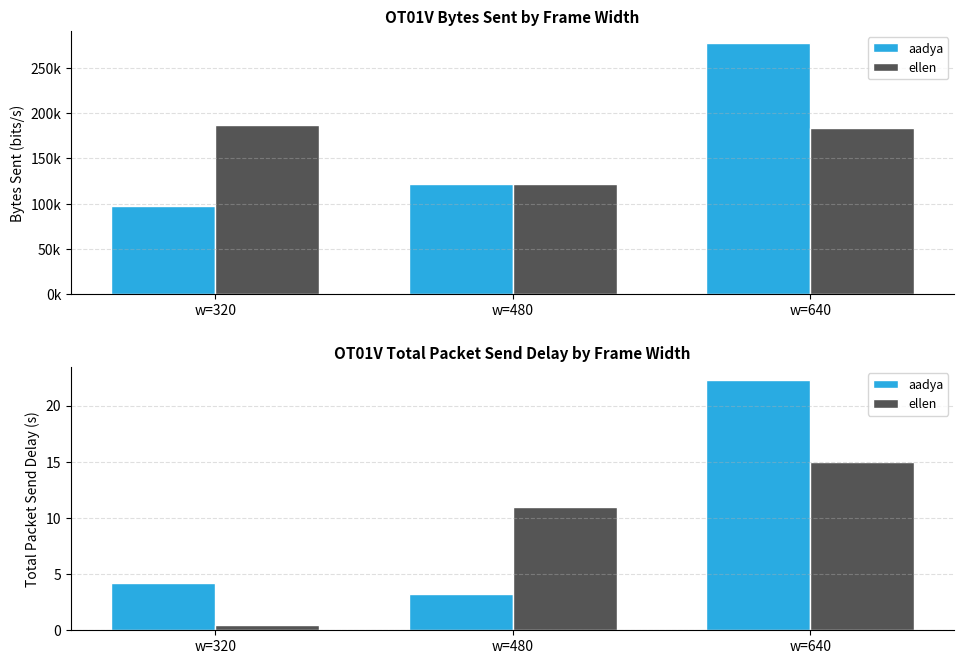

Which series changed the most between w=480 and w=640?

aadya